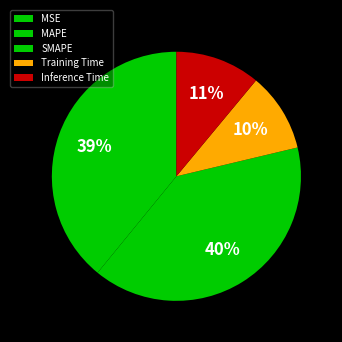

What percentage is the Training Time slice, to the nearest percent?

10%